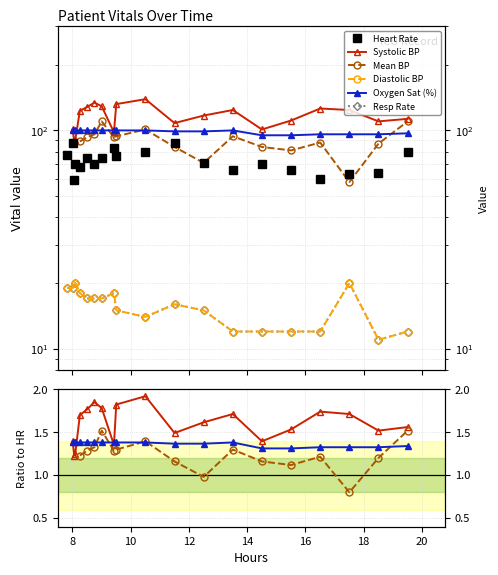

What is the average value?

72